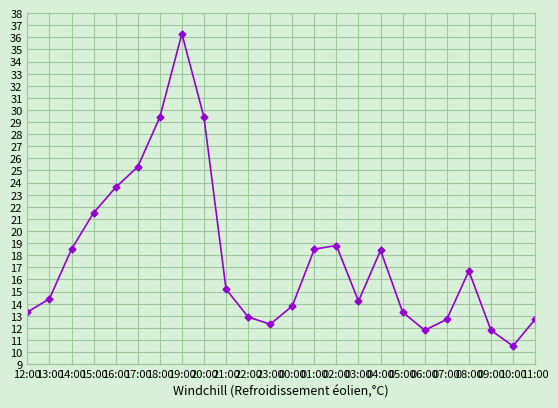

What is the average value?

17.7